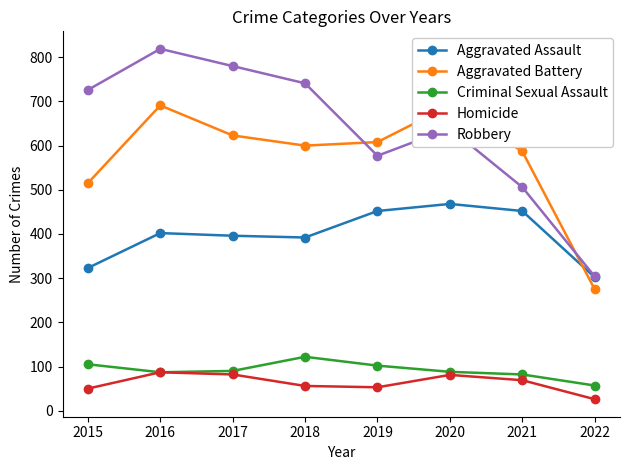

What is the difference between the Homicide values at 2015 and 2022?

24